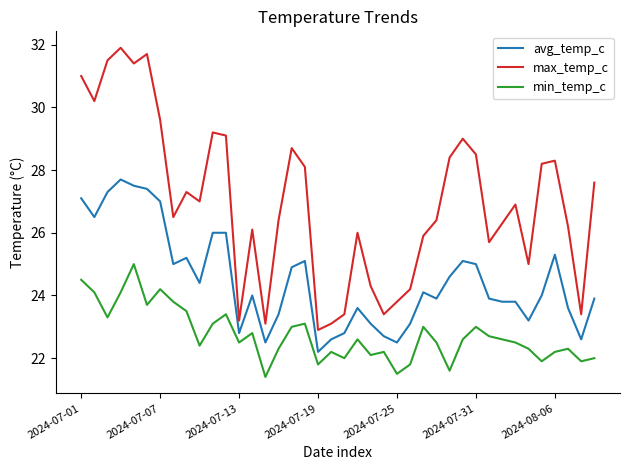

Which series has the largest range (max minus min)?

max_temp_c